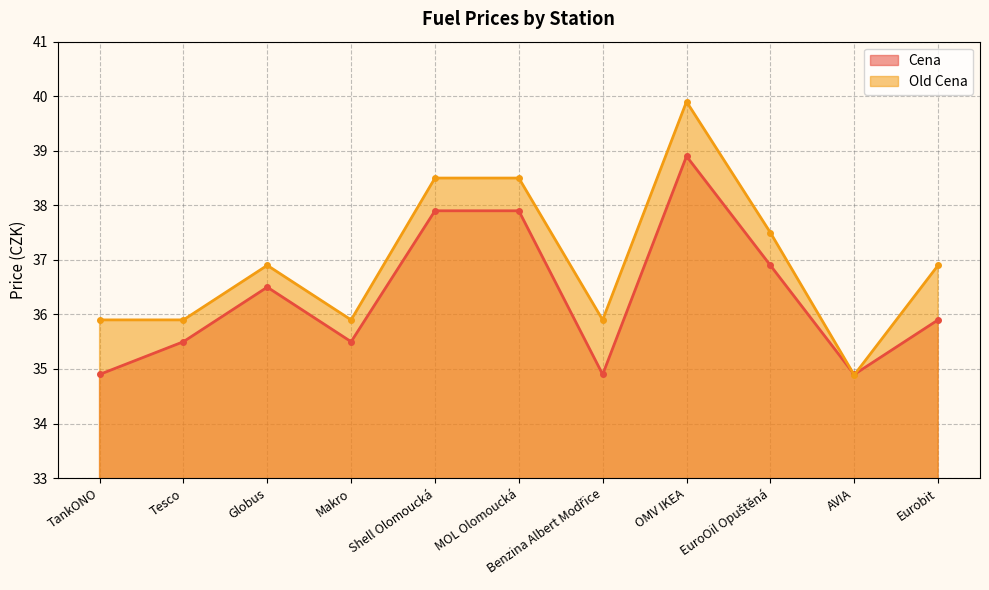

Which series has the widest spread of values?

Old Cena